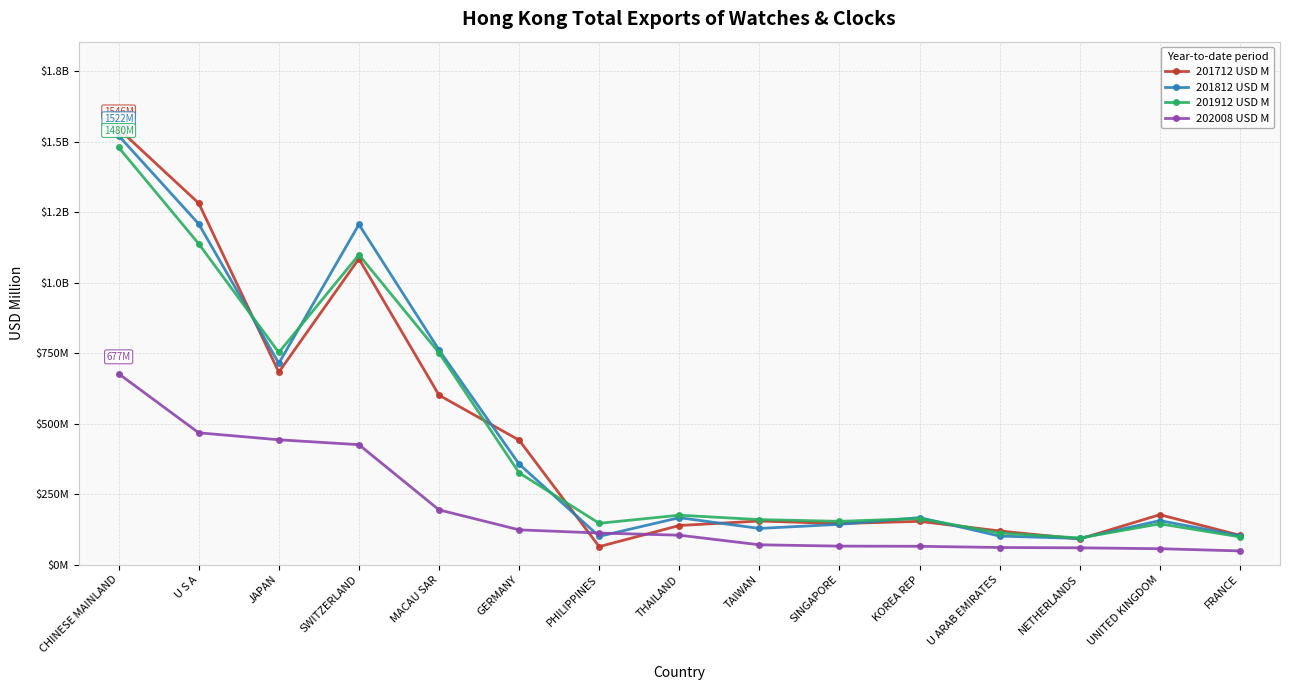

What is the label of the 4th point from the left?

SWITZERLAND